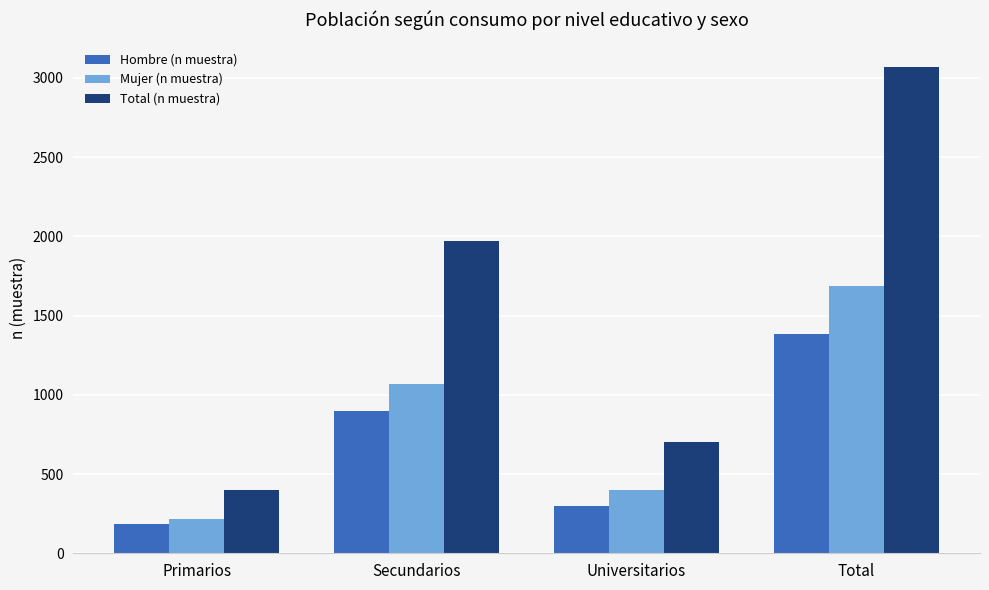

Reading left to right, list all the values displayed in this chart.

Hombre (n muestra): Primarios=182	Secundarios=899	Universitarios=300	Total=1381
Mujer (n muestra): Primarios=216	Secundarios=1071	Universitarios=402	Total=1689
Total (n muestra): Primarios=398	Secundarios=1970	Universitarios=702	Total=3070